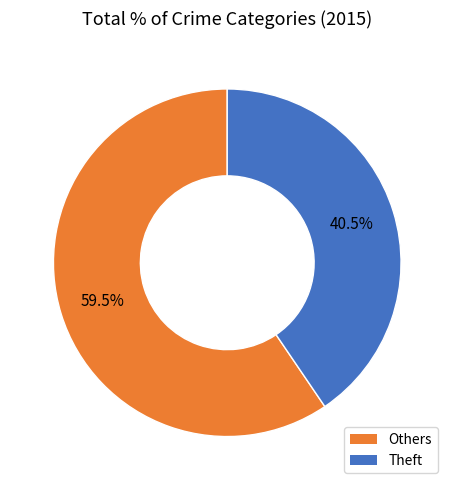

Is there any slice that represents more than half of the pie?

Yes